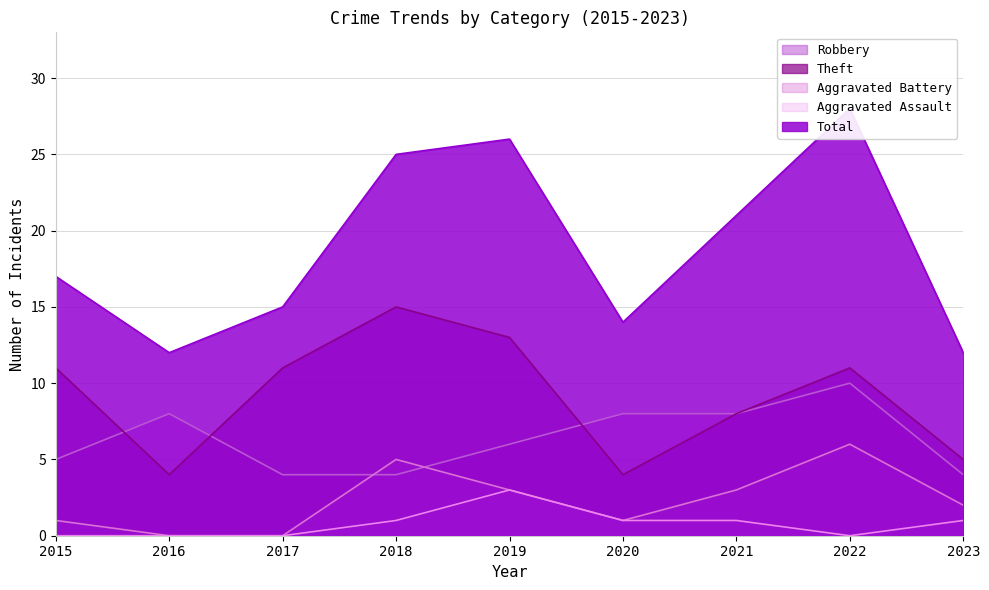

Does the chart have visible grid lines?

Yes